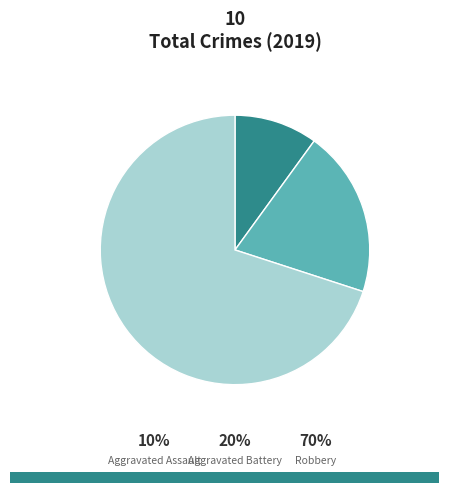

Which has a higher value, Robbery or Aggravated Assault?

Robbery